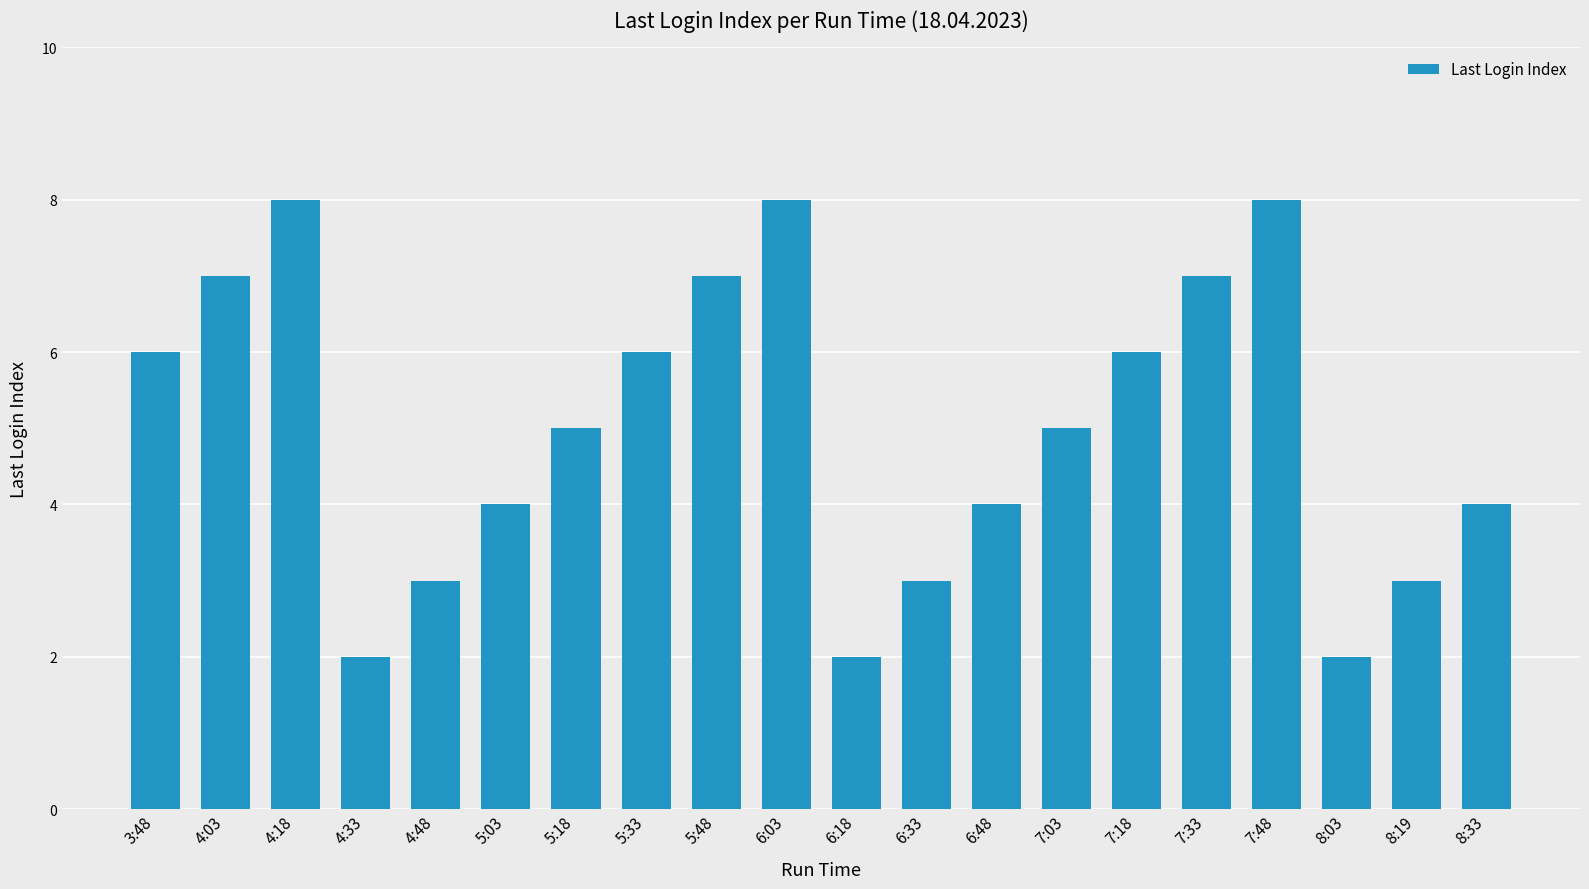

The chart shows a value of 3 at 4:18. True or false?

False